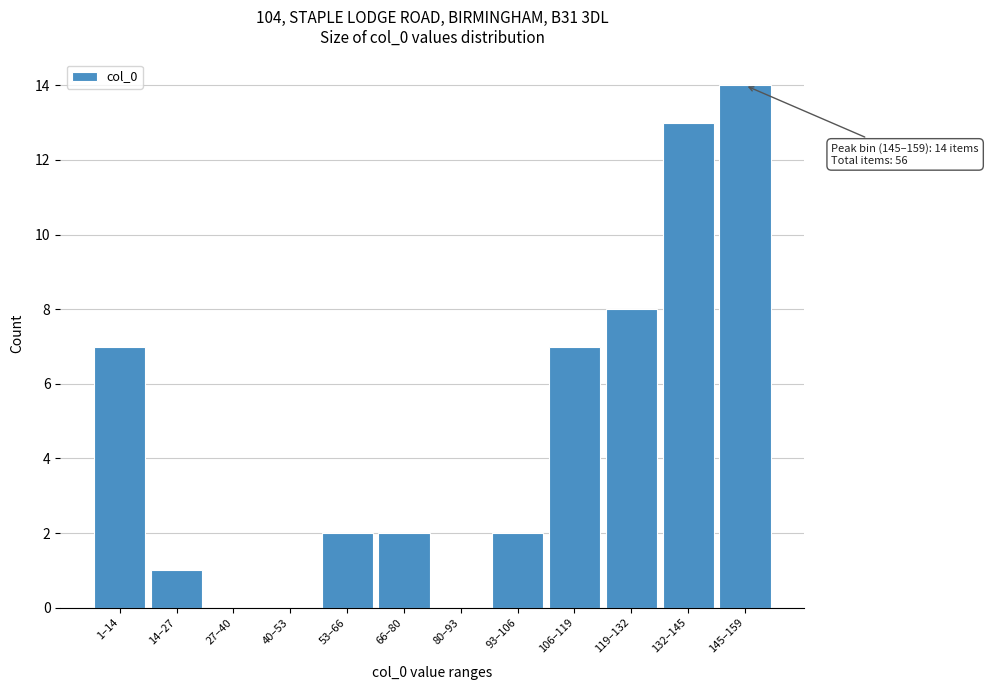

Reading left to right, extract all data points from this chart.

1–14=7	14–27=1	27–40=0	40–53=0	53–66=2	66–80=2	80–93=0	93–106=2	106–119=7	119–132=8	132–145=13	145–159=14